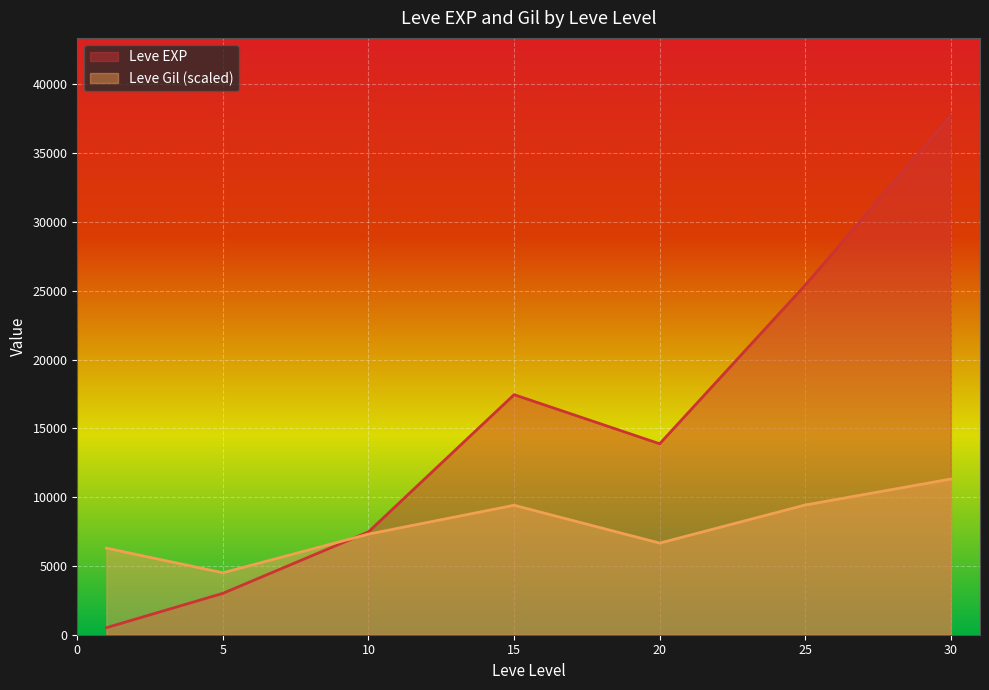

At which category does Leve Gil reach its first local peak?

1